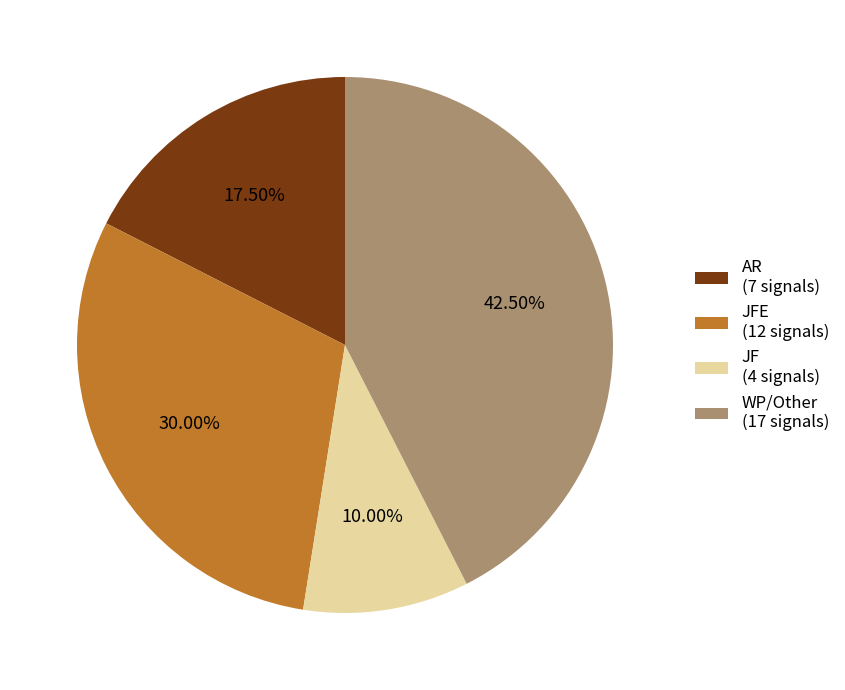

To the nearest percent, what is the average slice percentage?

25%